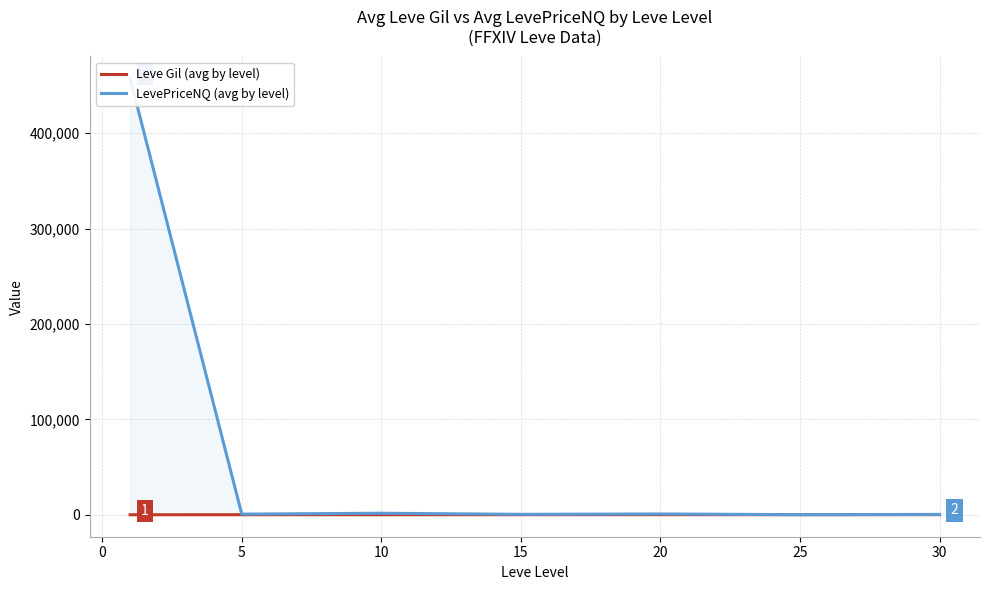

How many lines are shown in the chart?

2